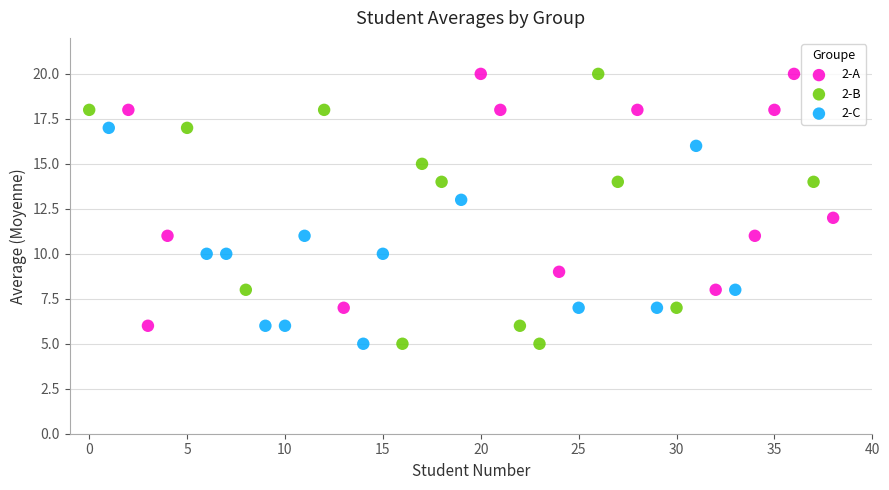

Which series has the largest Y range (max minus min)?

2-B